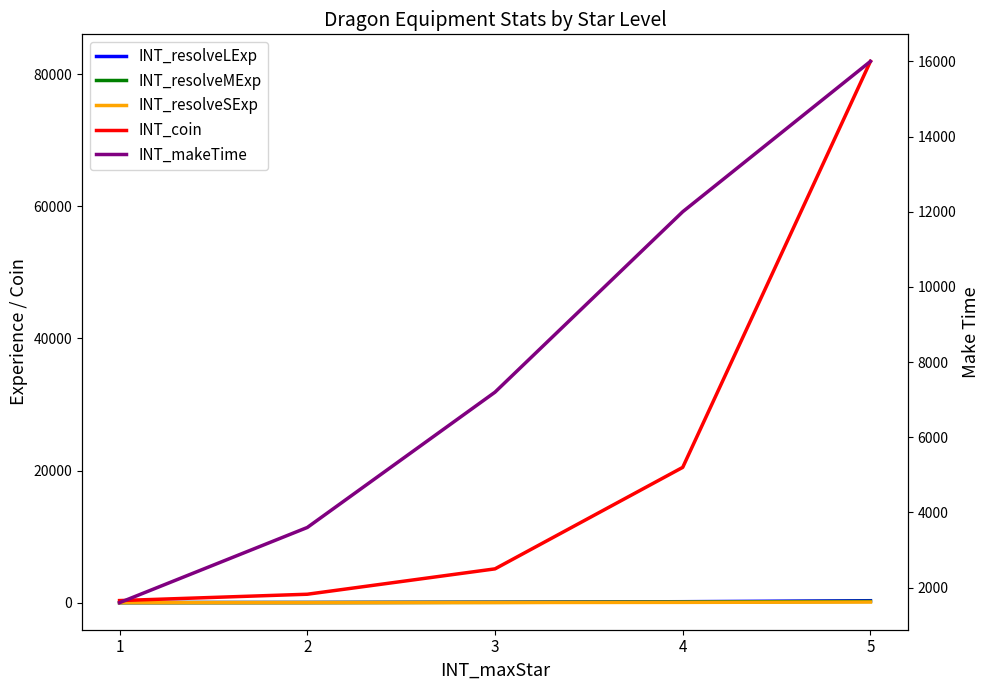

What is the maximum value shown in the chart?

81920